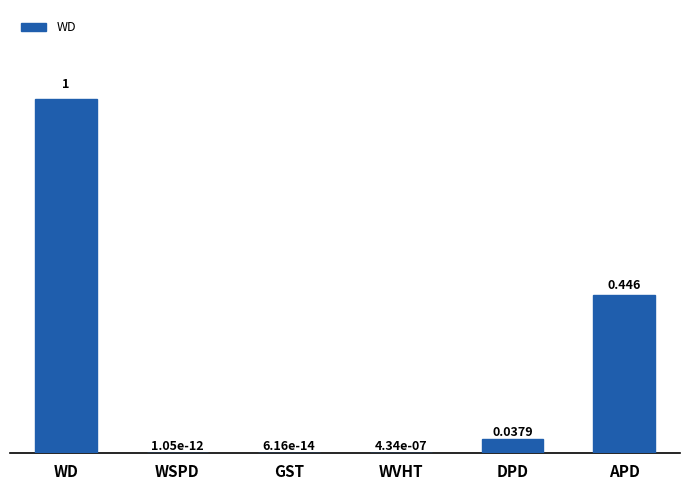

At which category does the chart reach its peak across all series?

WD